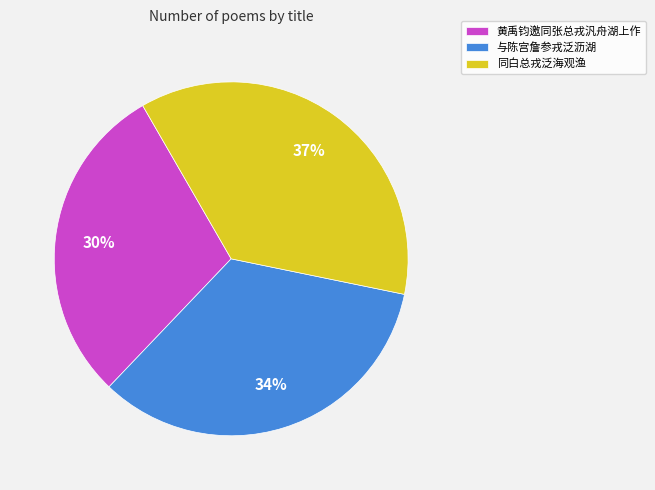

The 黄禹钧邀同张总戎汎舟湖上作 slice represents 30% of the pie. True or false?

True